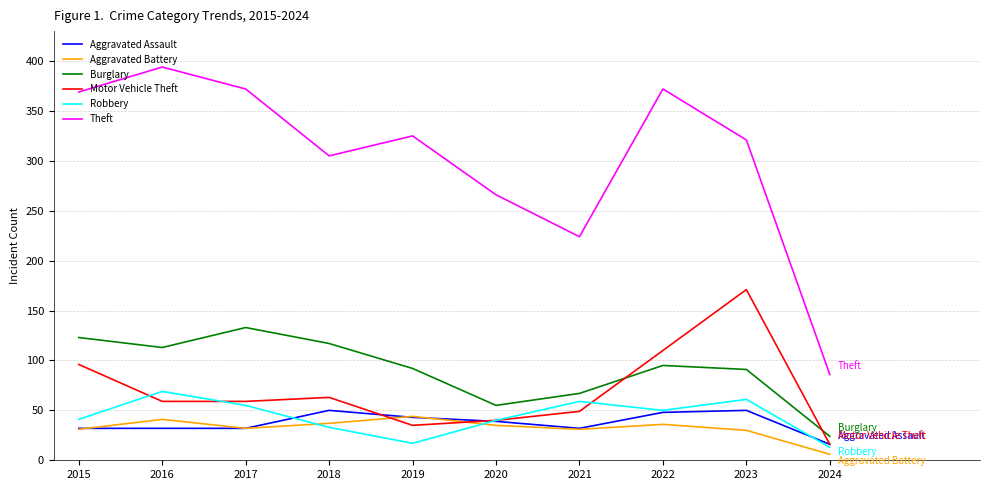

Is the value of Motor Vehicle Theft at 2021 greater than the value of Burglary at 2024?

Yes